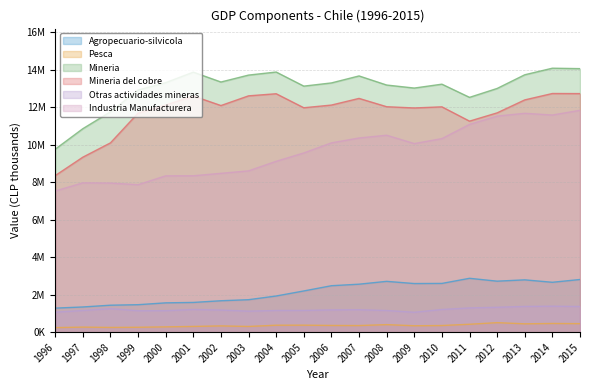

Reading left to right, extract all data points from this chart.

Agropecuario-silvicola: 1996=1283736	1997=1344552	1998=1439183	1999=1466396	2000=1564602	2001=1586535	2002=1676555	2003=1733003	2004=1930065	2005=2198841	2006=2478290	2007=2559954	2008=2711422	2009=2594152	2010=2600616	2011=2873800	2012=2720976	2013=2791233	2014=2661805	2015=2809813
Pesca: 1996=243554	1997=270349	1998=253377	1999=262056	2000=283690	2001=306498	2002=335222	2003=305401	2004=371602	2005=374236	2006=358474	2007=353385	2008=403102	2009=342788	2010=355050	2011=423222	2012=508312	2013=445996	2014=464834	2015=455764
Mineria: 1996=9758693	1997=10853377	1998=11752042	1999=12915341	2000=13309250	2001=13868285	2002=13342587	2003=13712223	2004=13874854	2005=13123419	2006=13294207	2007=13666831	2008=13181353	2009=13020202	2010=13227558	2011=12524357	2012=12999697	2013=13729316	2014=14079583	2015=14056781
Mineria del cobre: 1996=8350671	1997=9333717	1998=10096387	1999=11683742	2000=12114094	2001=12596781	2002=12087584	2003=12605043	2004=12717148	2005=11969948	2006=12113266	2007=12468522	2008=12025189	2009=11958754	2010=12018881	2011=11255892	2012=11697473	2013=12389005	2014=12730087	2015=12725260
Otras actividades mineras: 1996=1067250	1997=1156340	1998=1258570	1999=1142771	2000=1147443	2001=1210330	2002=1180583	2003=1122000	2004=1157214	2005=1160301	2006=1190247	2007=1197997	2008=1156164	2009=1061447	2010=1210533	2011=1294297	2012=1329835	2013=1373453	2014=1387587	2015=1370004
Industria Manufacturera: 1996=7529653	1997=7964549	1998=7952477	1999=7866238	2000=8338556	2001=8342213	2002=8472482	2003=8603468	2004=9113587	2005=9558485	2006=10096782	2007=10357139	2008=10504180	2009=10059354	2010=10323354	2011=11082337	2012=11525647	2013=11673914	2014=11582120	2015=11832854